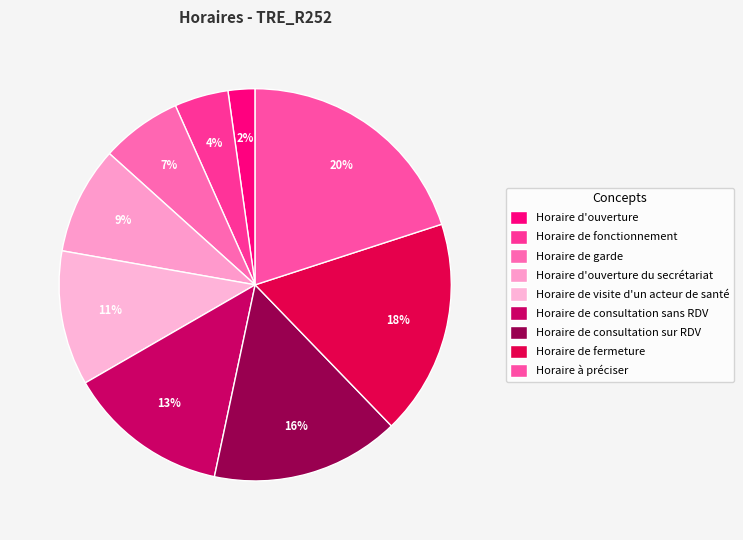

How many slices are in this pie chart?

9